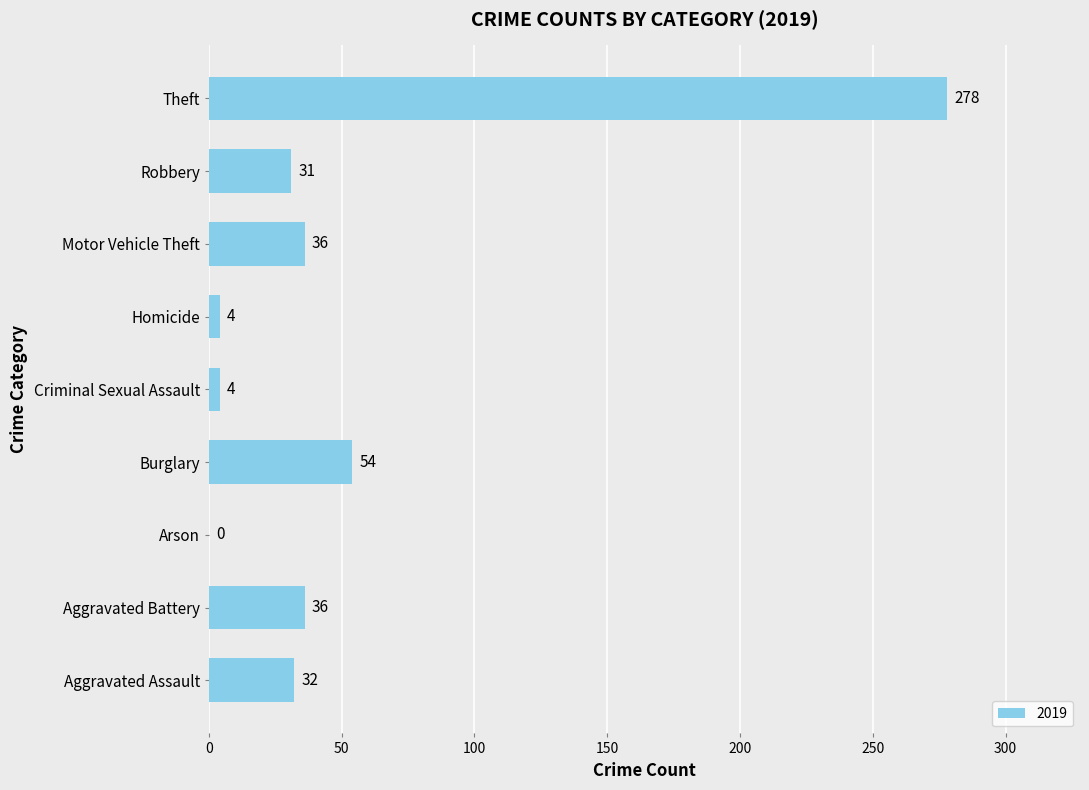

What is the change in value from Criminal Sexual Assault to Motor Vehicle Theft?

+32